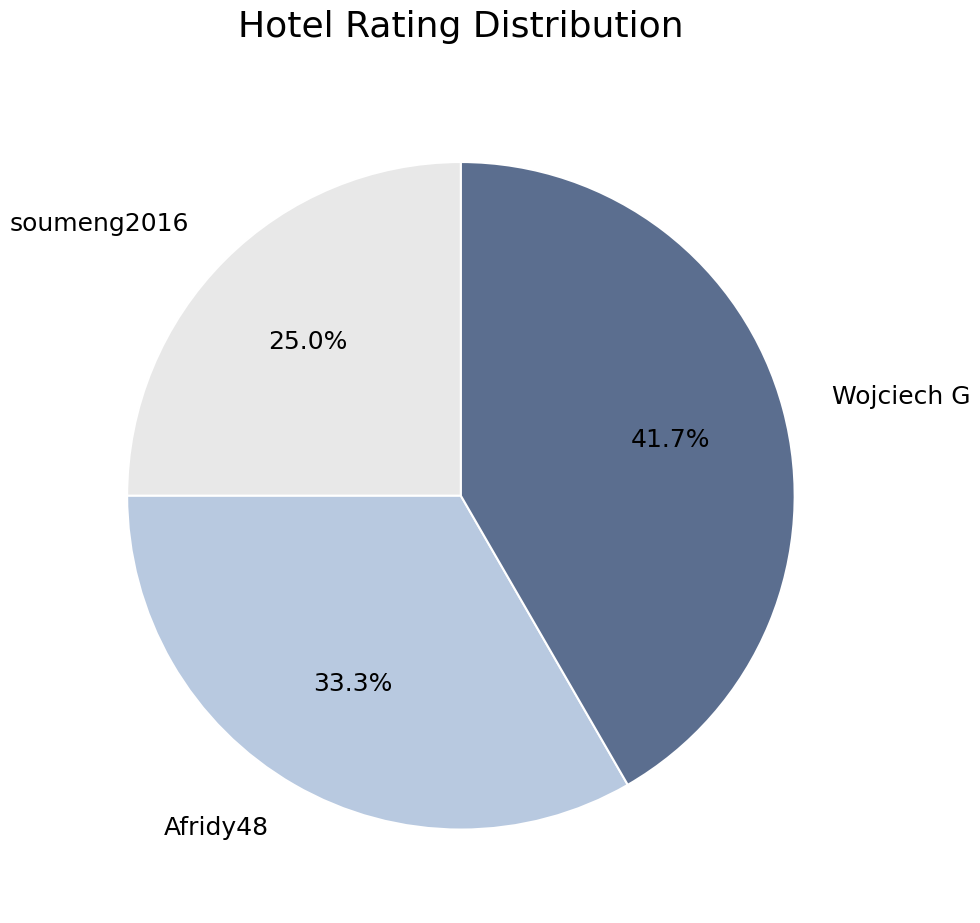

To the nearest percent, what percentage of the pie is soumeng2016?

25%